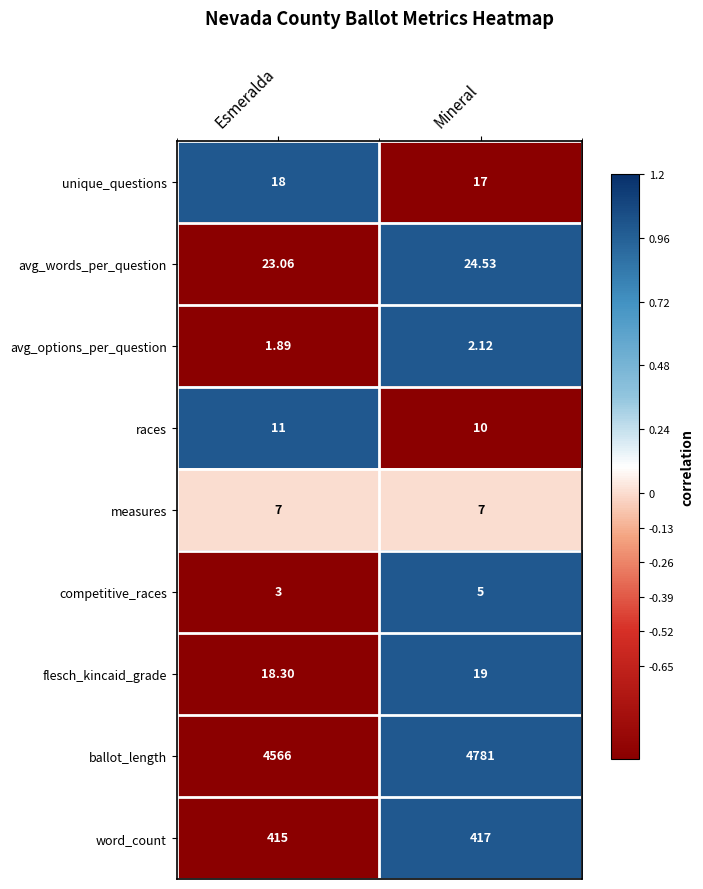

At which category is the sum across all series the highest?

Mineral